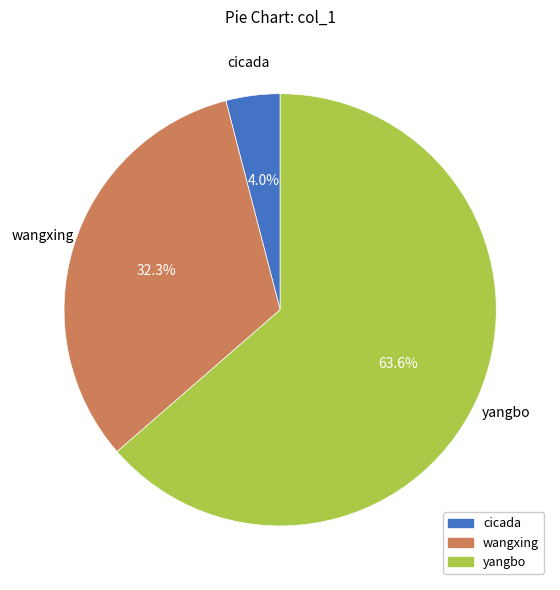

To the nearest percent, what is the difference between the cicada and wangxing slice percentages?

28%